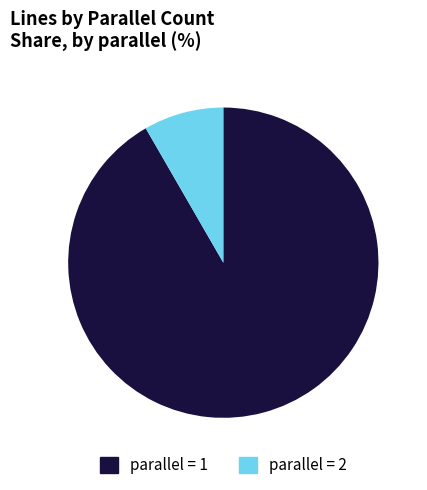

How many slices are in this pie chart?

2